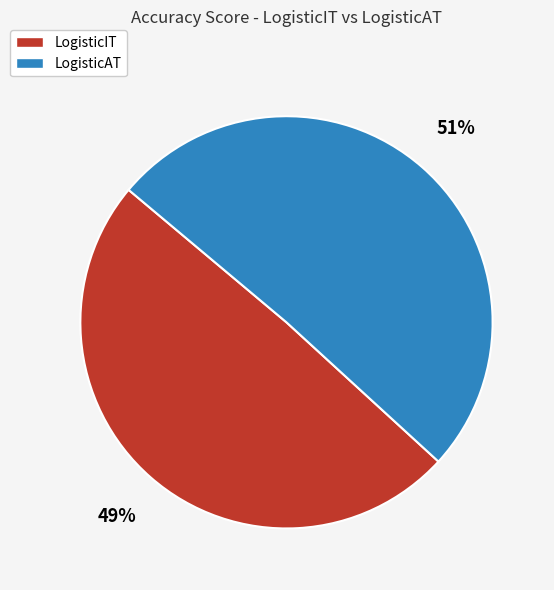

What percentage is the LogisticAT slice, to the nearest percent?

51%